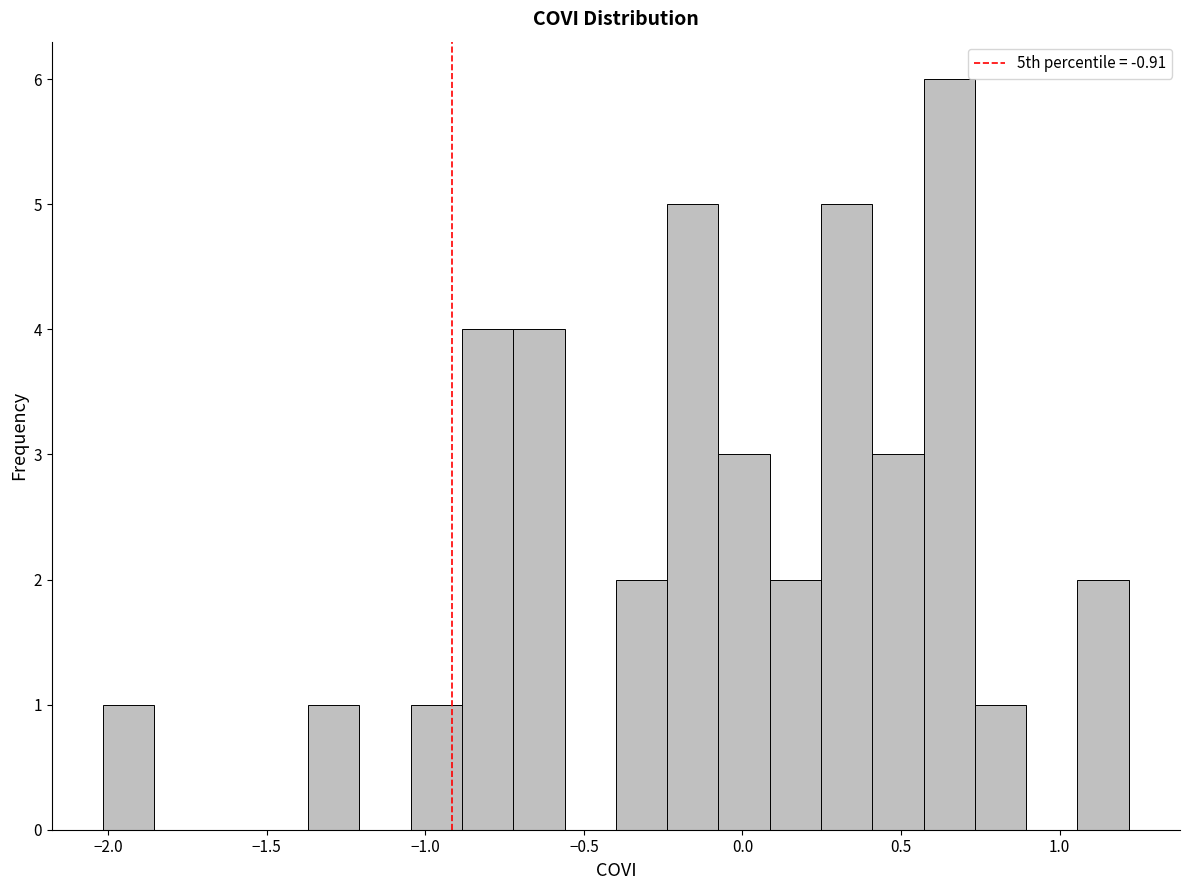

Read against the x-axis, roughly where is the centre of the tallest bar?

0.65